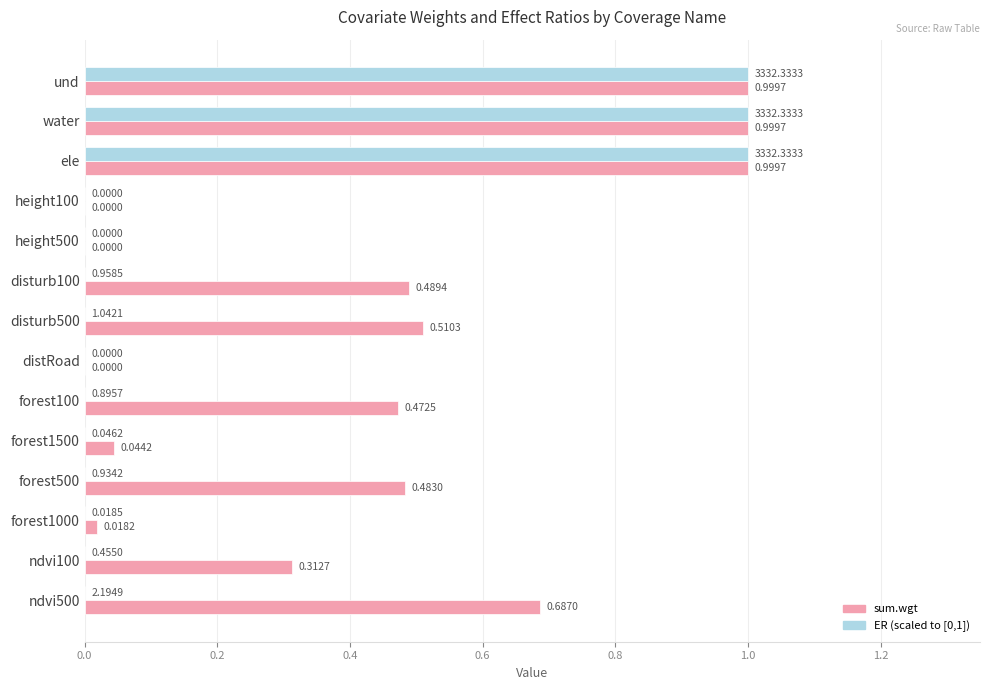

Count the number of categories in the chart.

14